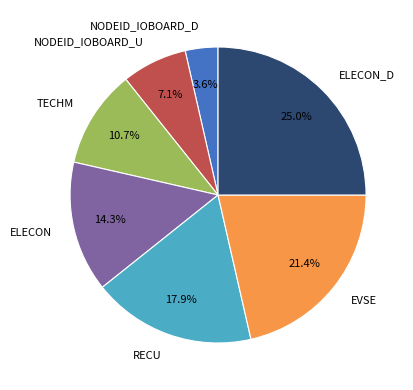

Combined, what portion of the pie is NODEID_IOBOARD_U and RECU?

25.0%